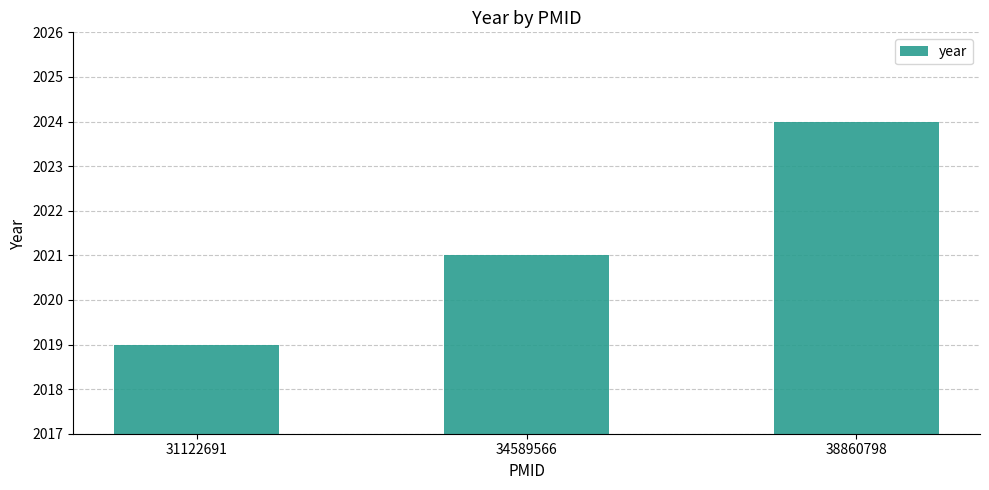

How many categories are shown in the chart?

3